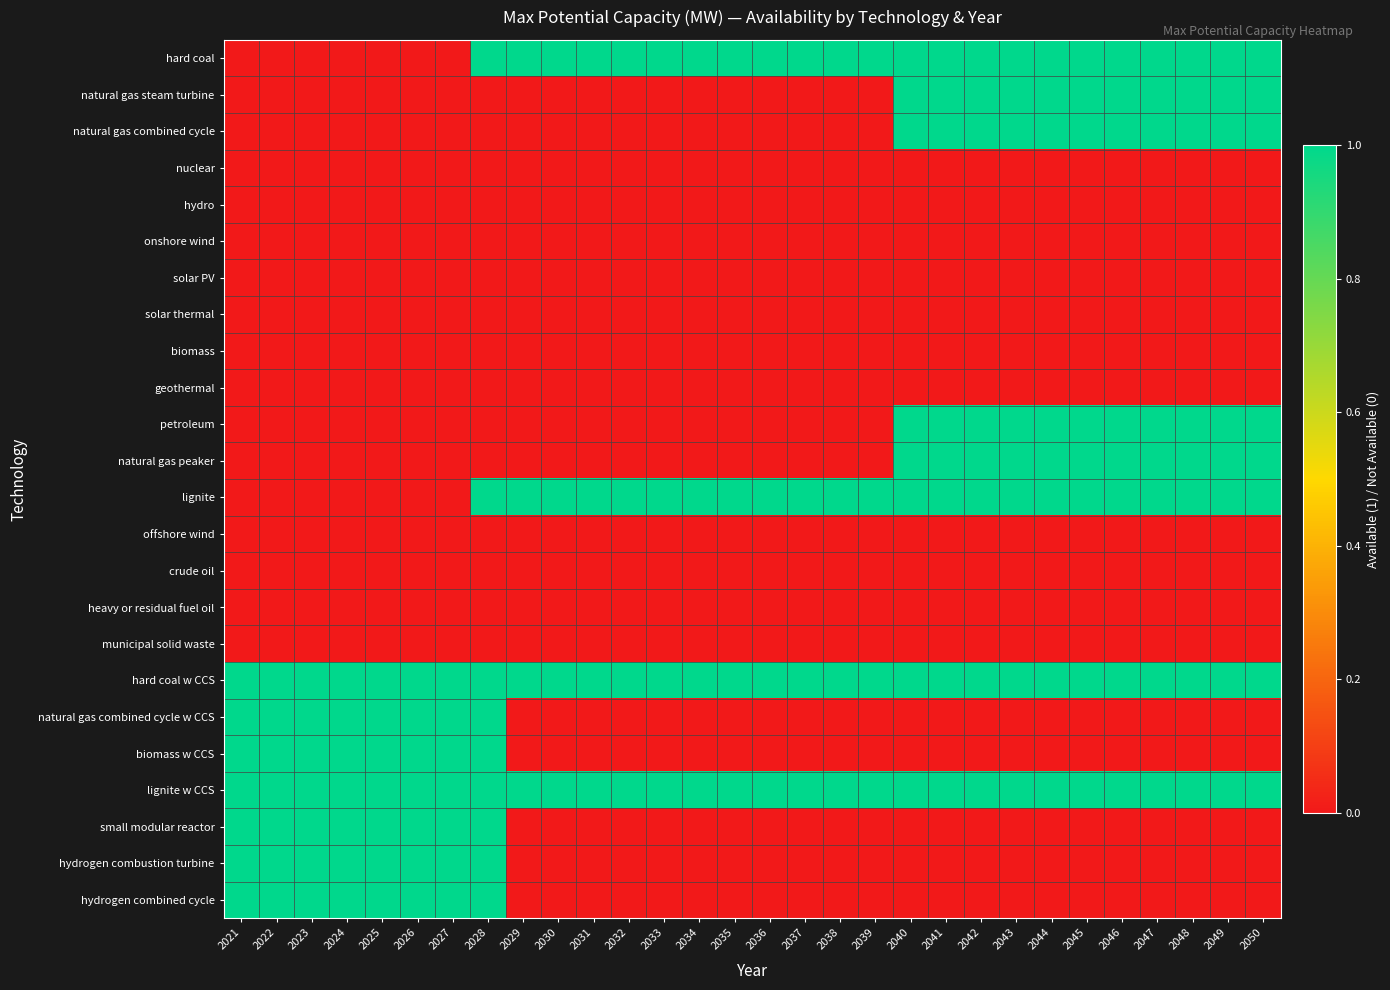

Reading left to right, what are all the values shown in this chart?

hard coal: 2021=0	2022=0	2023=0	2024=0	2025=0	2026=0	2027=0	2028=1	2029=1	2030=1	2031=1	2032=1	2033=1	2034=1	2035=1	2036=1	2037=1	2038=1	2039=1	2040=1	2041=1	2042=1	2043=1	2044=1	2045=1	2046=1	2047=1	2048=1	2049=1	2050=1
natural gas steam turbine: 2021=0	2022=0	2023=0	2024=0	2025=0	2026=0	2027=0	2028=0	2029=0	2030=0	2031=0	2032=0	2033=0	2034=0	2035=0	2036=0	2037=0	2038=0	2039=0	2040=1	2041=1	2042=1	2043=1	2044=1	2045=1	2046=1	2047=1	2048=1	2049=1	2050=1
natural gas combined cycle: 2021=0	2022=0	2023=0	2024=0	2025=0	2026=0	2027=0	2028=0	2029=0	2030=0	2031=0	2032=0	2033=0	2034=0	2035=0	2036=0	2037=0	2038=0	2039=0	2040=1	2041=1	2042=1	2043=1	2044=1	2045=1	2046=1	2047=1	2048=1	2049=1	2050=1
nuclear: 2021=0	2022=0	2023=0	2024=0	2025=0	2026=0	2027=0	2028=0	2029=0	2030=0	2031=0	2032=0	2033=0	2034=0	2035=0	2036=0	2037=0	2038=0	2039=0	2040=0	2041=0	2042=0	2043=0	2044=0	2045=0	2046=0	2047=0	2048=0	2049=0	2050=0
hydro: 2021=0	2022=0	2023=0	2024=0	2025=0	2026=0	2027=0	2028=0	2029=0	2030=0	2031=0	2032=0	2033=0	2034=0	2035=0	2036=0	2037=0	2038=0	2039=0	2040=0	2041=0	2042=0	2043=0	2044=0	2045=0	2046=0	2047=0	2048=0	2049=0	2050=0
onshore wind: 2021=0	2022=0	2023=0	2024=0	2025=0	2026=0	2027=0	2028=0	2029=0	2030=0	2031=0	2032=0	2033=0	2034=0	2035=0	2036=0	2037=0	2038=0	2039=0	2040=0	2041=0	2042=0	2043=0	2044=0	2045=0	2046=0	2047=0	2048=0	2049=0	2050=0
solar PV: 2021=0	2022=0	2023=0	2024=0	2025=0	2026=0	2027=0	2028=0	2029=0	2030=0	2031=0	2032=0	2033=0	2034=0	2035=0	2036=0	2037=0	2038=0	2039=0	2040=0	2041=0	2042=0	2043=0	2044=0	2045=0	2046=0	2047=0	2048=0	2049=0	2050=0
solar thermal: 2021=0	2022=0	2023=0	2024=0	2025=0	2026=0	2027=0	2028=0	2029=0	2030=0	2031=0	2032=0	2033=0	2034=0	2035=0	2036=0	2037=0	2038=0	2039=0	2040=0	2041=0	2042=0	2043=0	2044=0	2045=0	2046=0	2047=0	2048=0	2049=0	2050=0
biomass: 2021=0	2022=0	2023=0	2024=0	2025=0	2026=0	2027=0	2028=0	2029=0	2030=0	2031=0	2032=0	2033=0	2034=0	2035=0	2036=0	2037=0	2038=0	2039=0	2040=0	2041=0	2042=0	2043=0	2044=0	2045=0	2046=0	2047=0	2048=0	2049=0	2050=0
geothermal: 2021=0	2022=0	2023=0	2024=0	2025=0	2026=0	2027=0	2028=0	2029=0	2030=0	2031=0	2032=0	2033=0	2034=0	2035=0	2036=0	2037=0	2038=0	2039=0	2040=0	2041=0	2042=0	2043=0	2044=0	2045=0	2046=0	2047=0	2048=0	2049=0	2050=0
petroleum: 2021=0	2022=0	2023=0	2024=0	2025=0	2026=0	2027=0	2028=0	2029=0	2030=0	2031=0	2032=0	2033=0	2034=0	2035=0	2036=0	2037=0	2038=0	2039=0	2040=1	2041=1	2042=1	2043=1	2044=1	2045=1	2046=1	2047=1	2048=1	2049=1	2050=1
natural gas peaker: 2021=0	2022=0	2023=0	2024=0	2025=0	2026=0	2027=0	2028=0	2029=0	2030=0	2031=0	2032=0	2033=0	2034=0	2035=0	2036=0	2037=0	2038=0	2039=0	2040=1	2041=1	2042=1	2043=1	2044=1	2045=1	2046=1	2047=1	2048=1	2049=1	2050=1
lignite: 2021=0	2022=0	2023=0	2024=0	2025=0	2026=0	2027=0	2028=1	2029=1	2030=1	2031=1	2032=1	2033=1	2034=1	2035=1	2036=1	2037=1	2038=1	2039=1	2040=1	2041=1	2042=1	2043=1	2044=1	2045=1	2046=1	2047=1	2048=1	2049=1	2050=1
offshore wind: 2021=0	2022=0	2023=0	2024=0	2025=0	2026=0	2027=0	2028=0	2029=0	2030=0	2031=0	2032=0	2033=0	2034=0	2035=0	2036=0	2037=0	2038=0	2039=0	2040=0	2041=0	2042=0	2043=0	2044=0	2045=0	2046=0	2047=0	2048=0	2049=0	2050=0
crude oil: 2021=0	2022=0	2023=0	2024=0	2025=0	2026=0	2027=0	2028=0	2029=0	2030=0	2031=0	2032=0	2033=0	2034=0	2035=0	2036=0	2037=0	2038=0	2039=0	2040=0	2041=0	2042=0	2043=0	2044=0	2045=0	2046=0	2047=0	2048=0	2049=0	2050=0
heavy or residual fuel oil: 2021=0	2022=0	2023=0	2024=0	2025=0	2026=0	2027=0	2028=0	2029=0	2030=0	2031=0	2032=0	2033=0	2034=0	2035=0	2036=0	2037=0	2038=0	2039=0	2040=0	2041=0	2042=0	2043=0	2044=0	2045=0	2046=0	2047=0	2048=0	2049=0	2050=0
municipal solid waste: 2021=0	2022=0	2023=0	2024=0	2025=0	2026=0	2027=0	2028=0	2029=0	2030=0	2031=0	2032=0	2033=0	2034=0	2035=0	2036=0	2037=0	2038=0	2039=0	2040=0	2041=0	2042=0	2043=0	2044=0	2045=0	2046=0	2047=0	2048=0	2049=0	2050=0
hard coal w CCS: 2021=1	2022=1	2023=1	2024=1	2025=1	2026=1	2027=1	2028=1	2029=1	2030=1	2031=1	2032=1	2033=1	2034=1	2035=1	2036=1	2037=1	2038=1	2039=1	2040=1	2041=1	2042=1	2043=1	2044=1	2045=1	2046=1	2047=1	2048=1	2049=1	2050=1
natural gas combined cycle w CCS: 2021=1	2022=1	2023=1	2024=1	2025=1	2026=1	2027=1	2028=1	2029=0	2030=0	2031=0	2032=0	2033=0	2034=0	2035=0	2036=0	2037=0	2038=0	2039=0	2040=0	2041=0	2042=0	2043=0	2044=0	2045=0	2046=0	2047=0	2048=0	2049=0	2050=0
biomass w CCS: 2021=1	2022=1	2023=1	2024=1	2025=1	2026=1	2027=1	2028=1	2029=0	2030=0	2031=0	2032=0	2033=0	2034=0	2035=0	2036=0	2037=0	2038=0	2039=0	2040=0	2041=0	2042=0	2043=0	2044=0	2045=0	2046=0	2047=0	2048=0	2049=0	2050=0
lignite w CCS: 2021=1	2022=1	2023=1	2024=1	2025=1	2026=1	2027=1	2028=1	2029=1	2030=1	2031=1	2032=1	2033=1	2034=1	2035=1	2036=1	2037=1	2038=1	2039=1	2040=1	2041=1	2042=1	2043=1	2044=1	2045=1	2046=1	2047=1	2048=1	2049=1	2050=1
small modular reactor: 2021=1	2022=1	2023=1	2024=1	2025=1	2026=1	2027=1	2028=1	2029=0	2030=0	2031=0	2032=0	2033=0	2034=0	2035=0	2036=0	2037=0	2038=0	2039=0	2040=0	2041=0	2042=0	2043=0	2044=0	2045=0	2046=0	2047=0	2048=0	2049=0	2050=0
hydrogen combustion turbine: 2021=1	2022=1	2023=1	2024=1	2025=1	2026=1	2027=1	2028=1	2029=0	2030=0	2031=0	2032=0	2033=0	2034=0	2035=0	2036=0	2037=0	2038=0	2039=0	2040=0	2041=0	2042=0	2043=0	2044=0	2045=0	2046=0	2047=0	2048=0	2049=0	2050=0
hydrogen combined cycle: 2021=1	2022=1	2023=1	2024=1	2025=1	2026=1	2027=1	2028=1	2029=0	2030=0	2031=0	2032=0	2033=0	2034=0	2035=0	2036=0	2037=0	2038=0	2039=0	2040=0	2041=0	2042=0	2043=0	2044=0	2045=0	2046=0	2047=0	2048=0	2049=0	2050=0